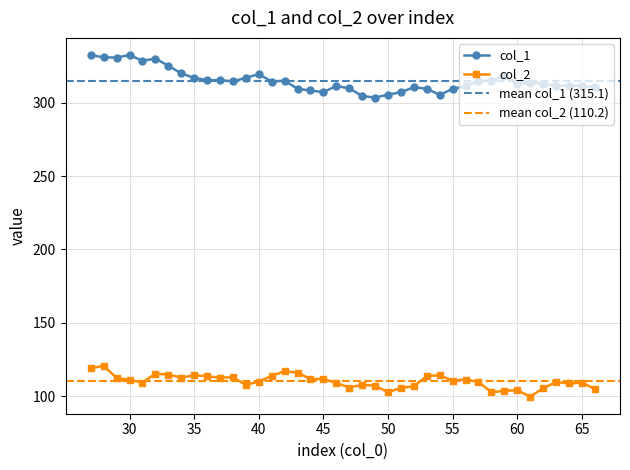

True or false: col_2 and col_1 intersect in this chart.

False